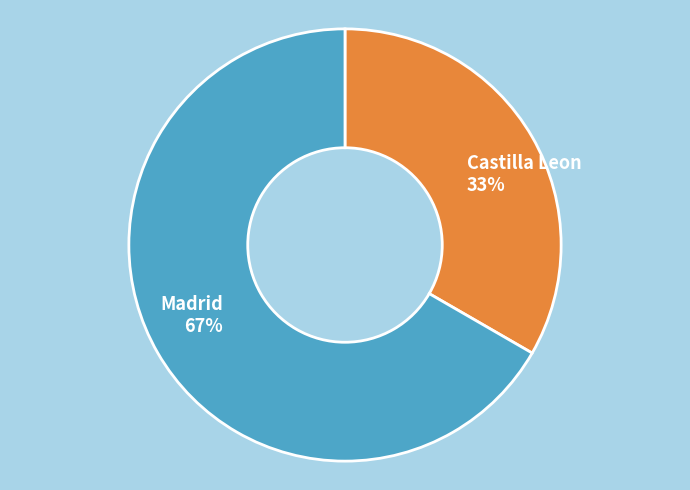

Do Castilla Leon and Madrid together represent more than half of the pie?

Yes